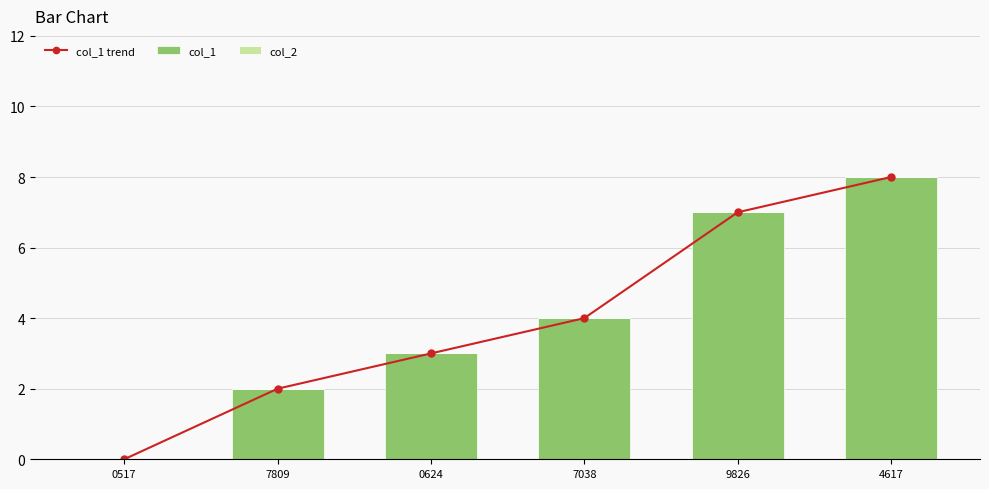

Which category has the lowest value across all series?

0517